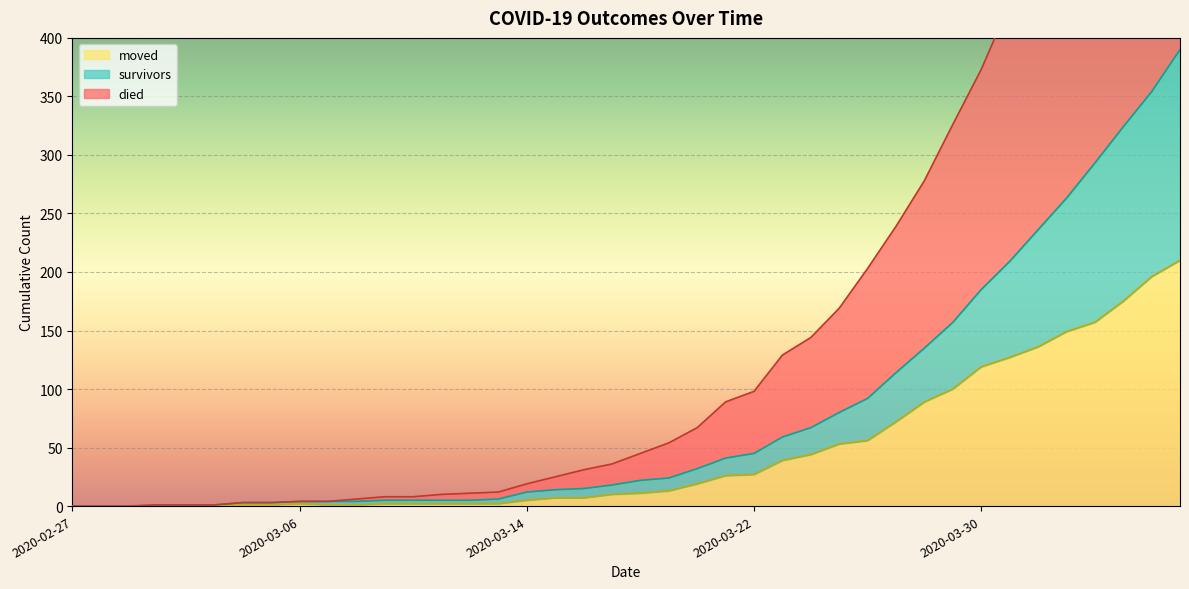

What is the difference between the maximum and minimum values in the moved series?

210